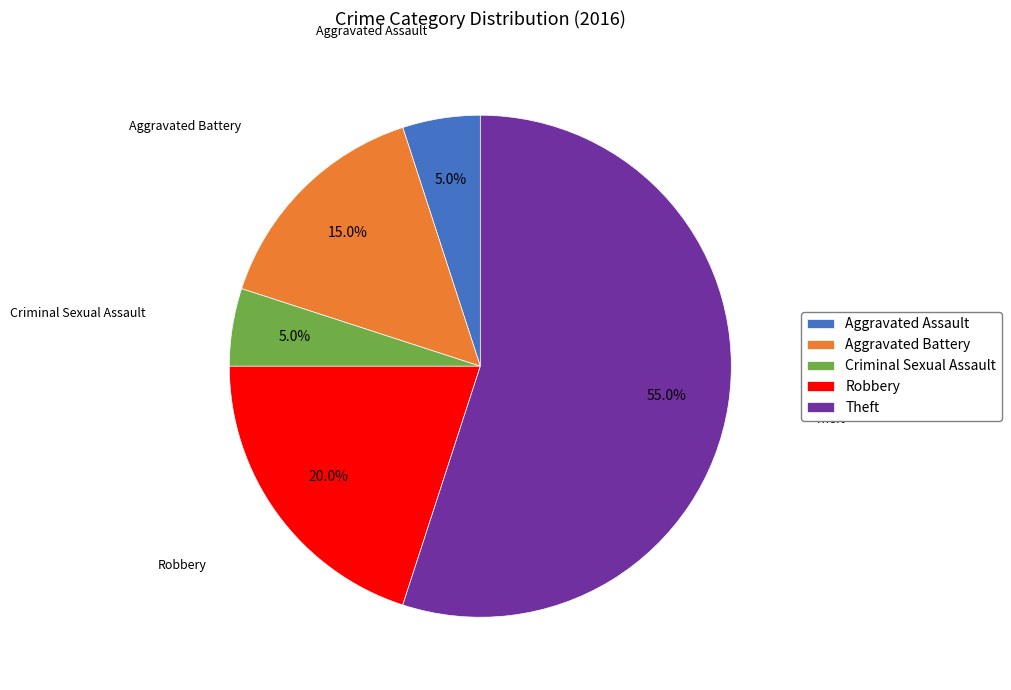

Which slice is the largest?

Theft